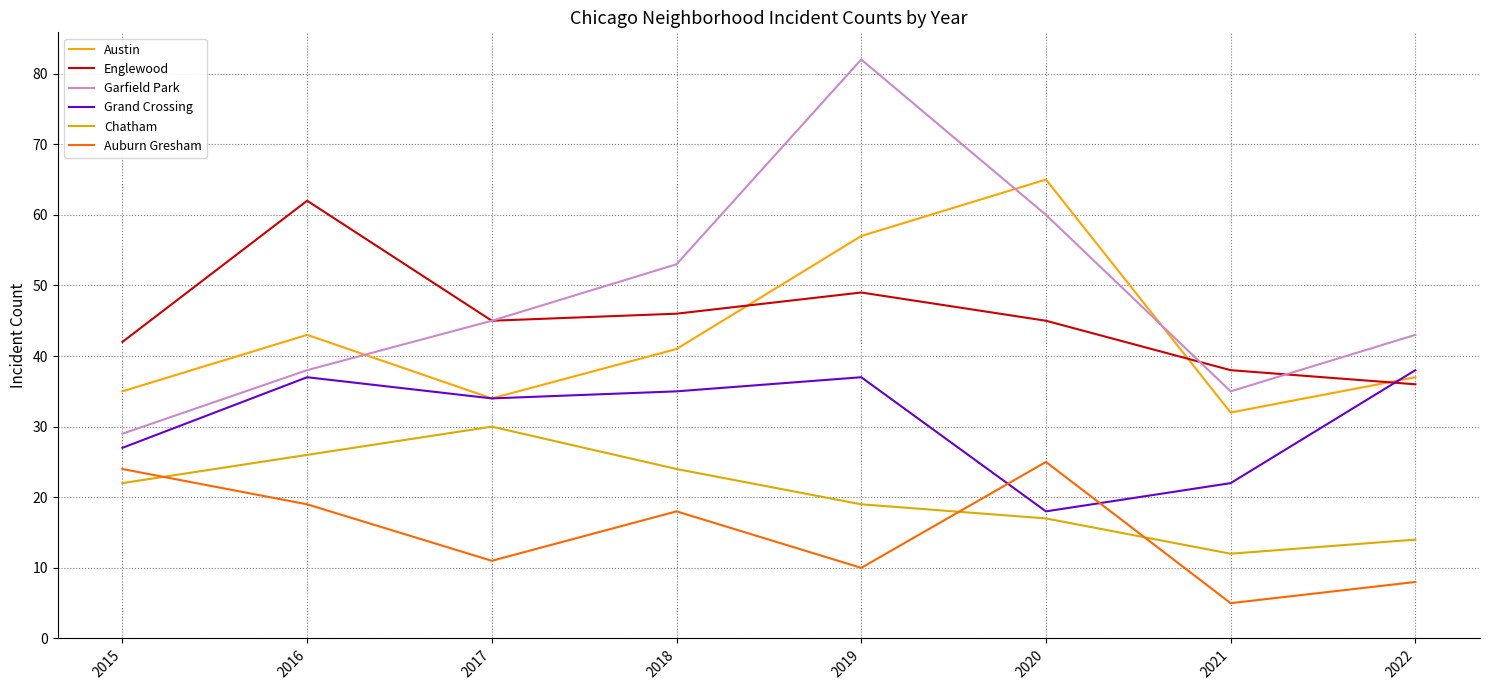

Which category has the highest value across all series?

2019